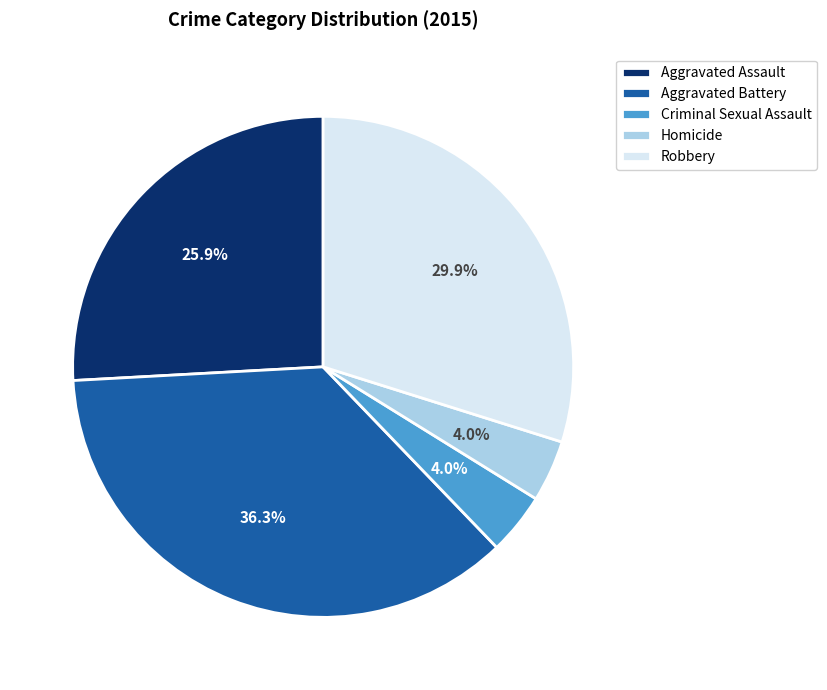

To the nearest percent, what percentage of the pie is Robbery?

30%